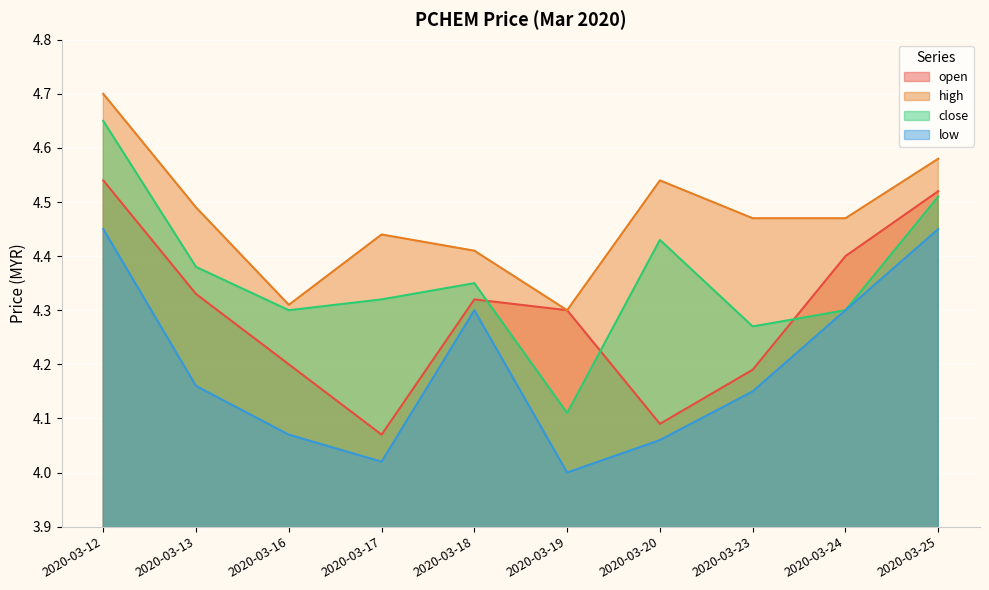

At how many categories does at least one series exceed 4?

10